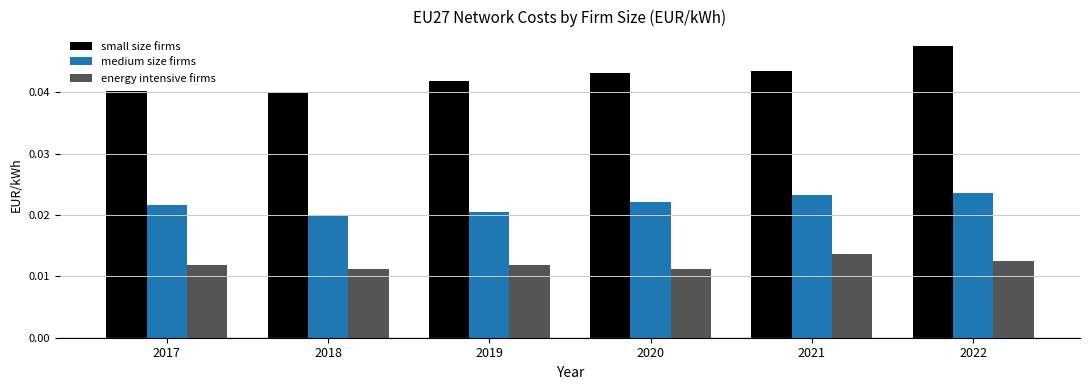

Which category has the highest value in the energy intensive firms series?

2021